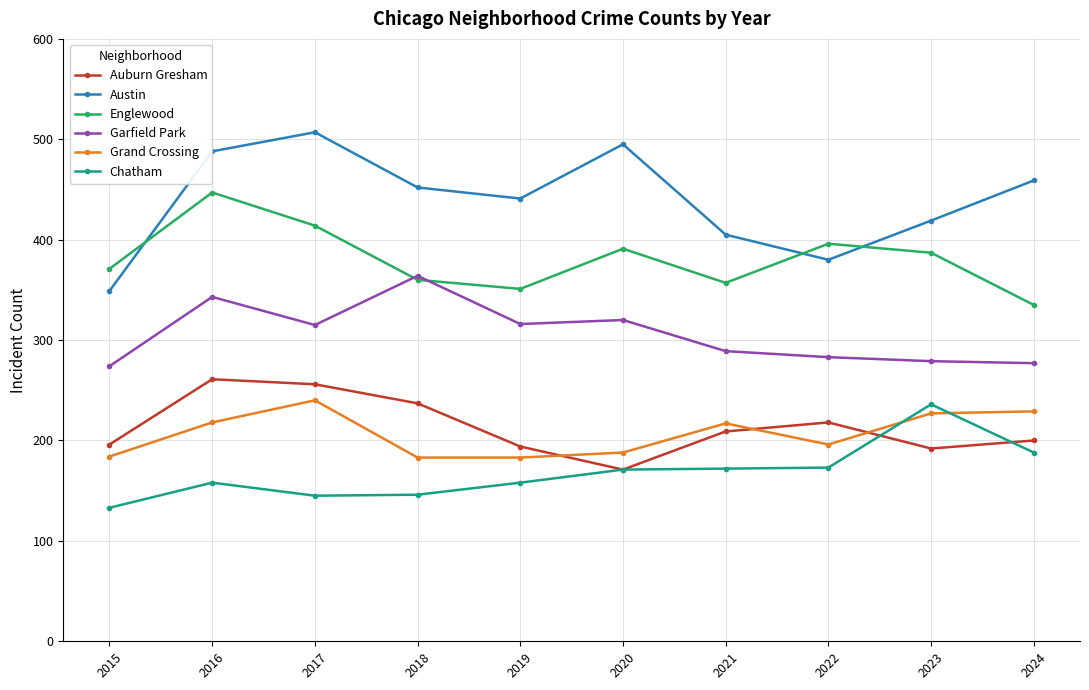

How many data points does each series have?

10